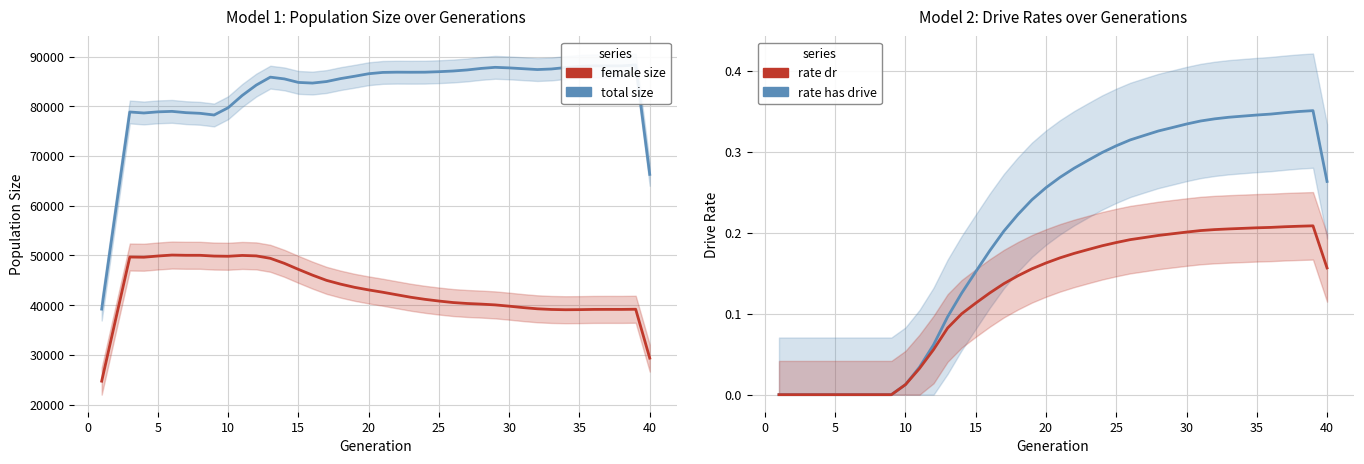

Which series has the largest range (max minus min)?

total size